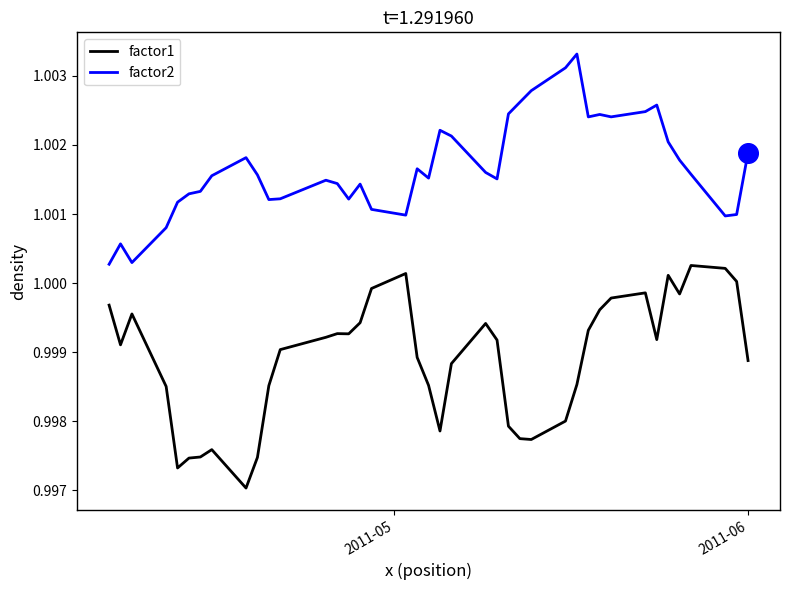

What are all the series names shown in the legend?

factor1, factor2